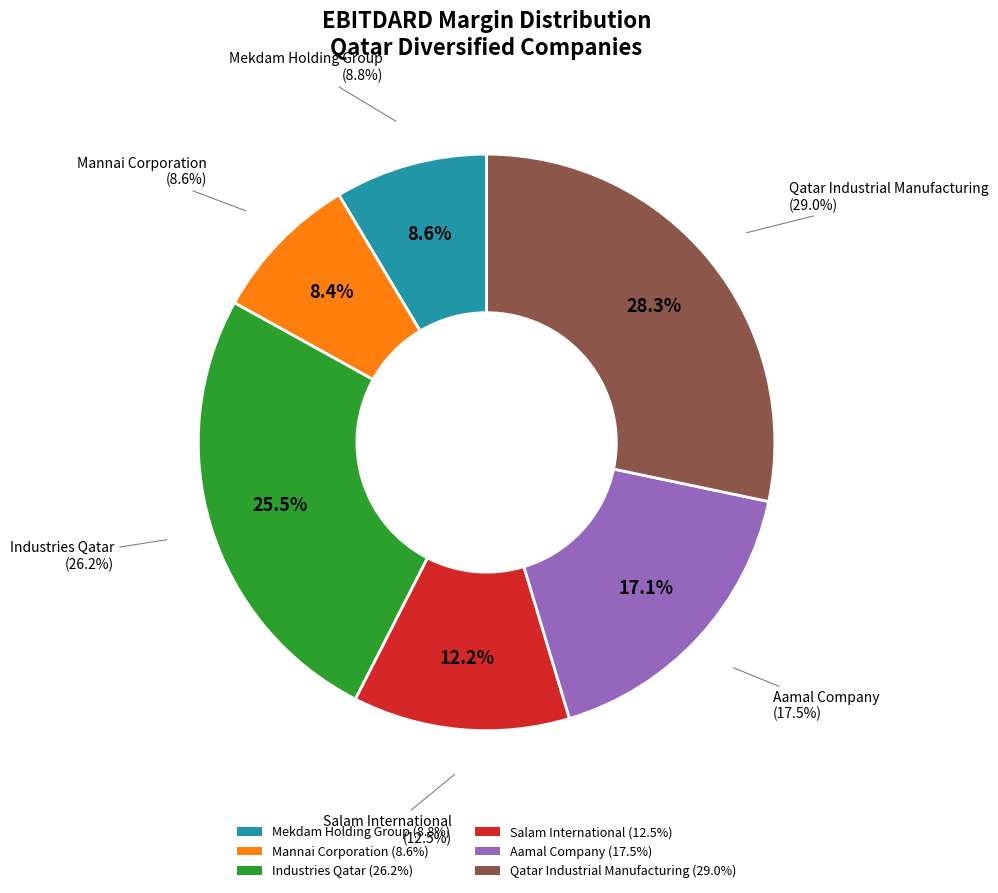

Count the number of slices in the pie.

6